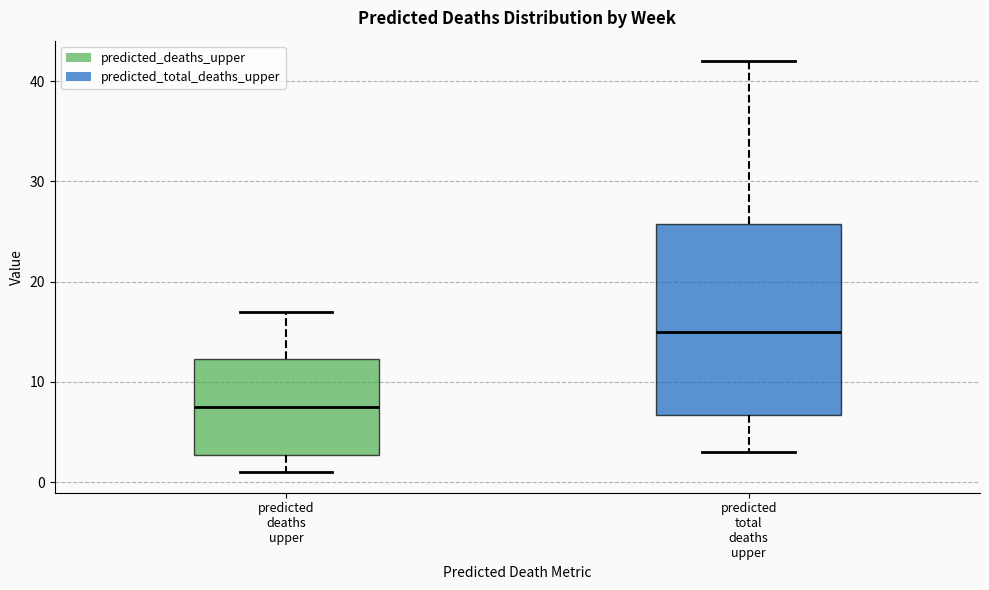

Which box has the lowest median line?

predicted deaths upper